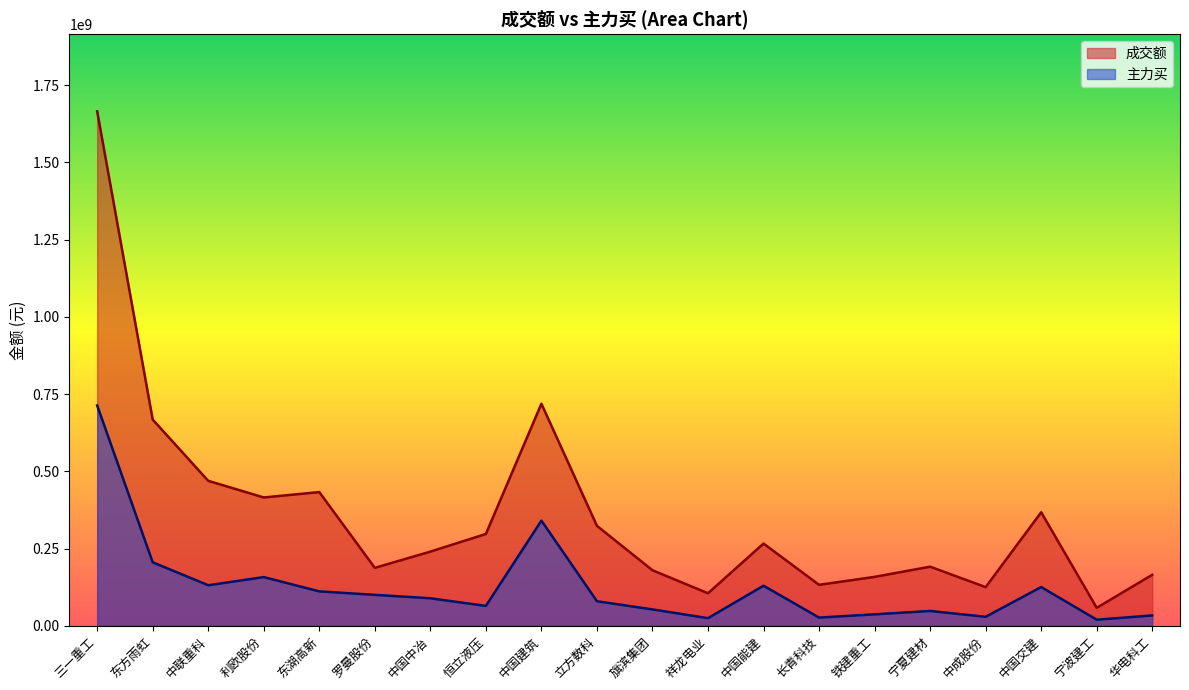

What is the label of the 13th point from the left?

中国能建